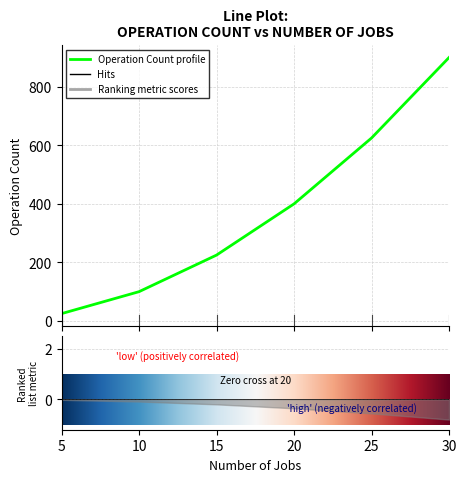

Is it true that the value at 25 is 1088?

False